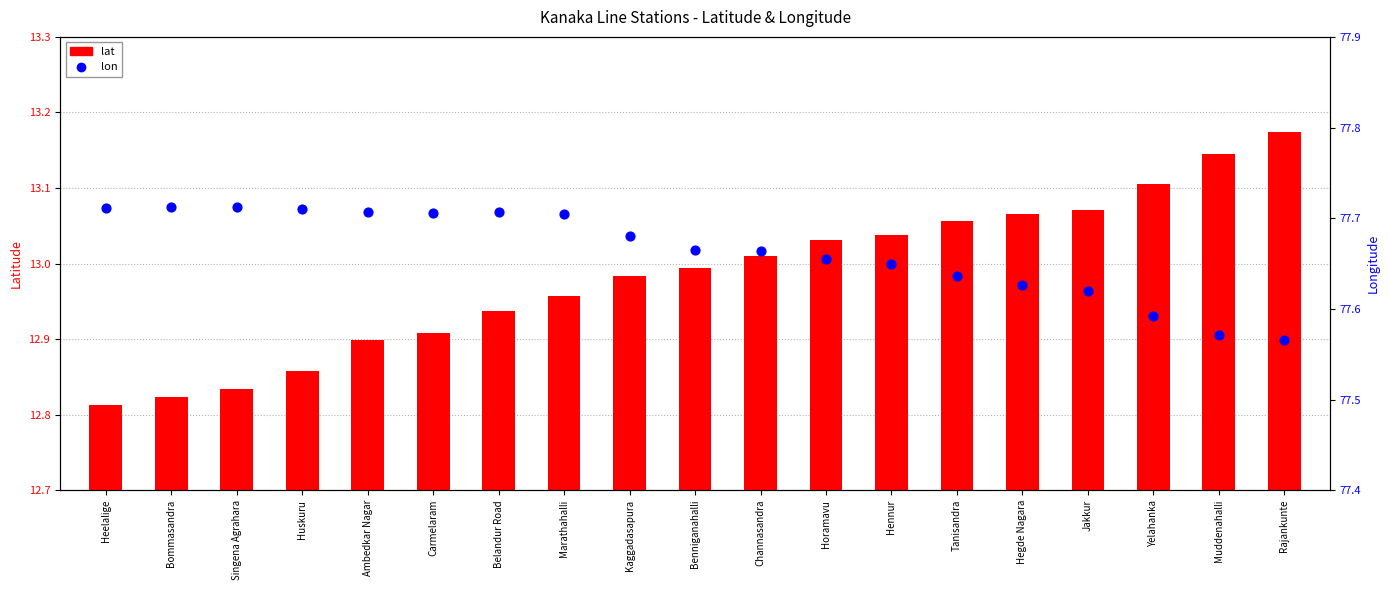

At how many categories does at least one series exceed 63?

19